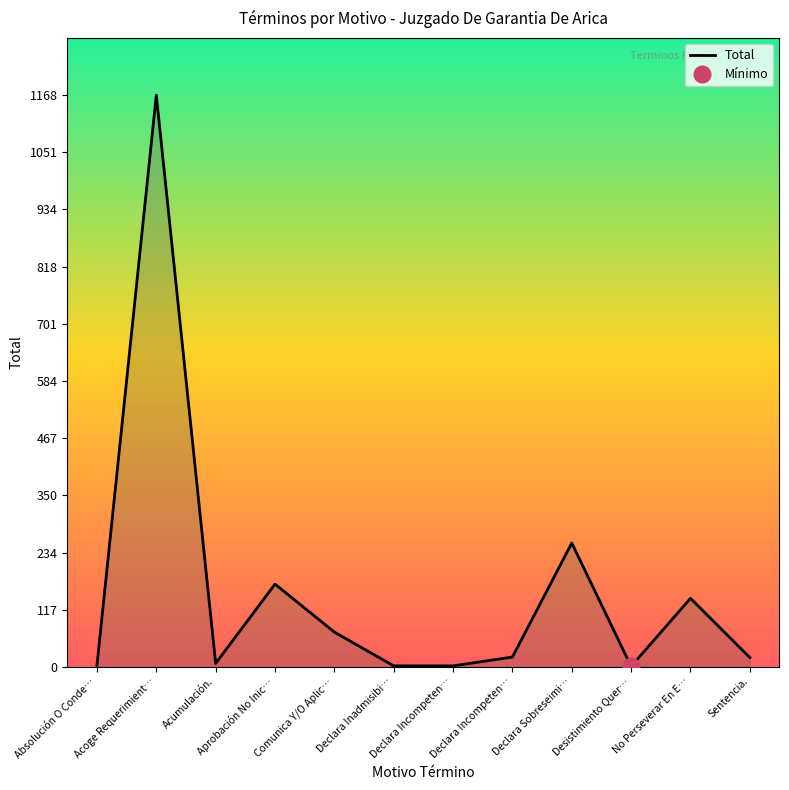

Which label corresponds to the largest value in the chart?

Acoge Requerimient…